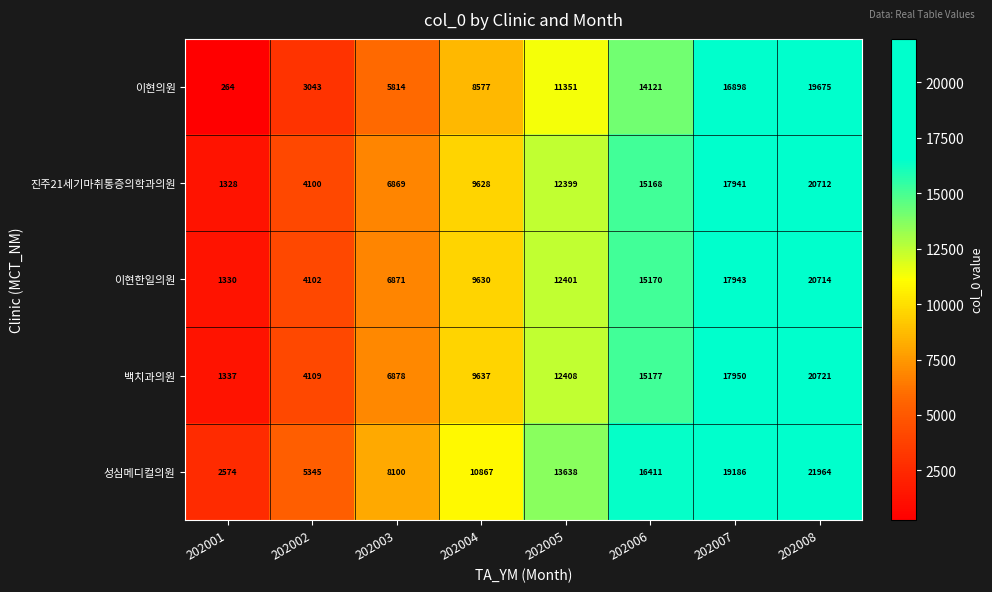

What is the difference between the maximum and minimum values in the 성심메디컬의원 series?

19390